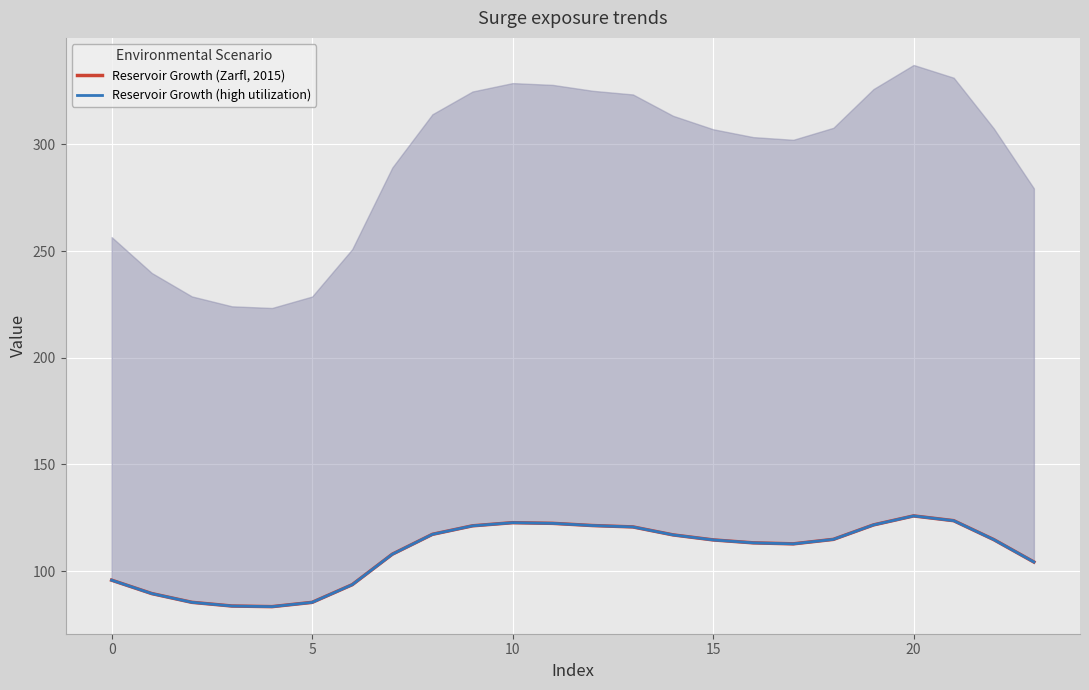

At which label does Reservoir Growth (Zarfl, 2015) first exceed 114?

8